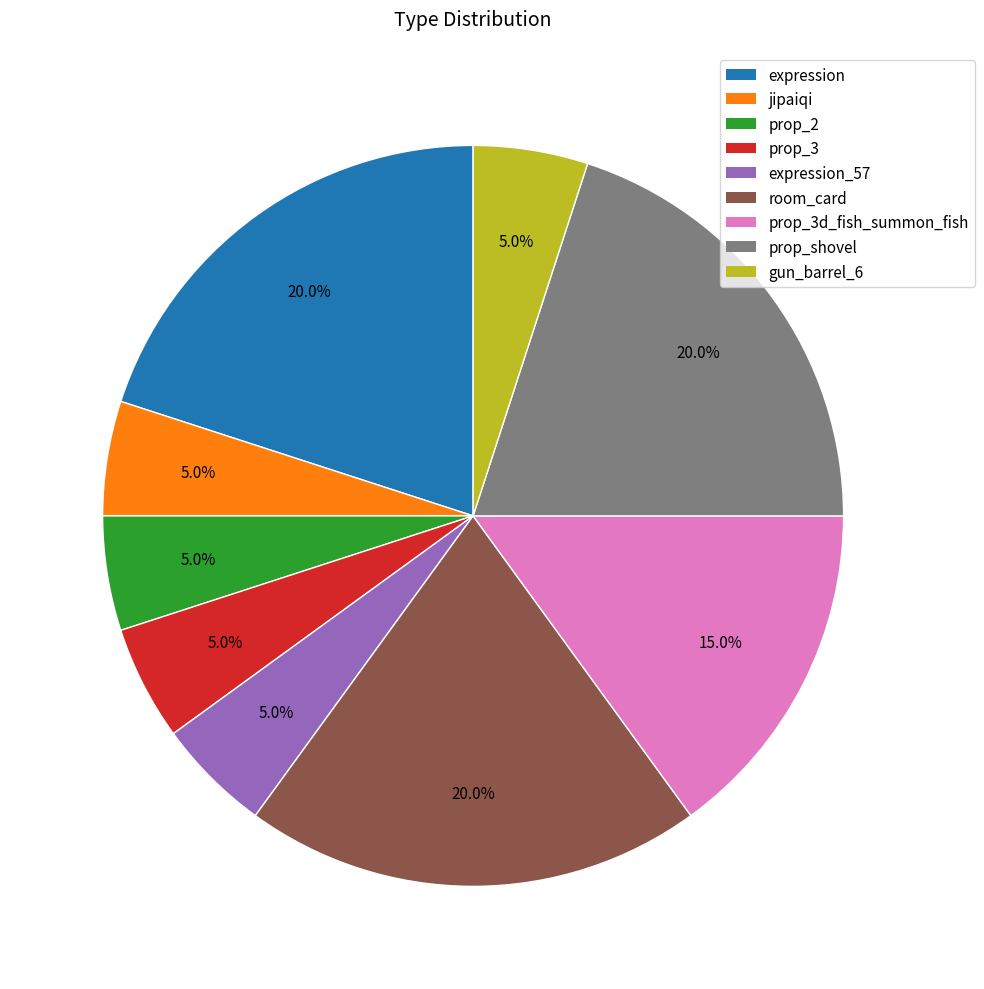

Does any single category account for the majority?

No